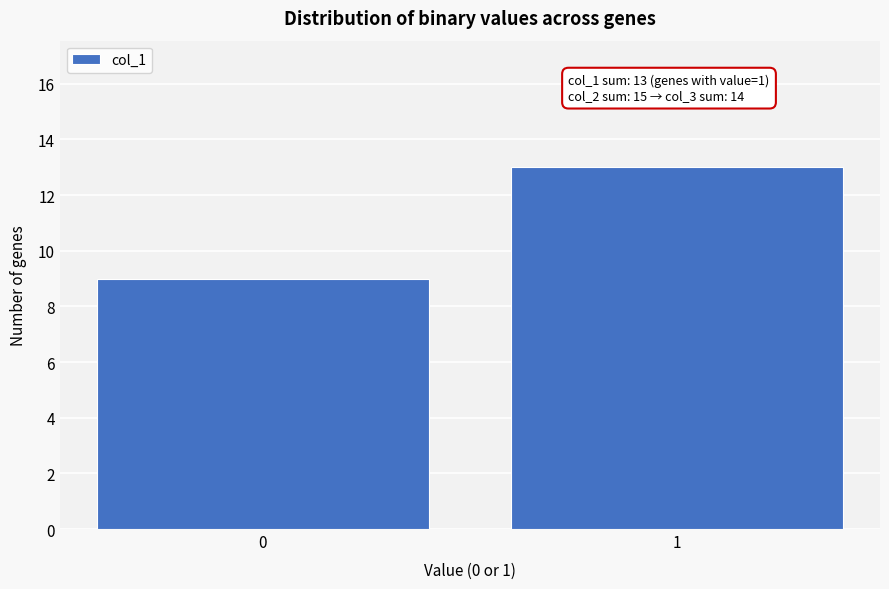

Reading right to left, transcribe all the data shown in this chart.

13	9